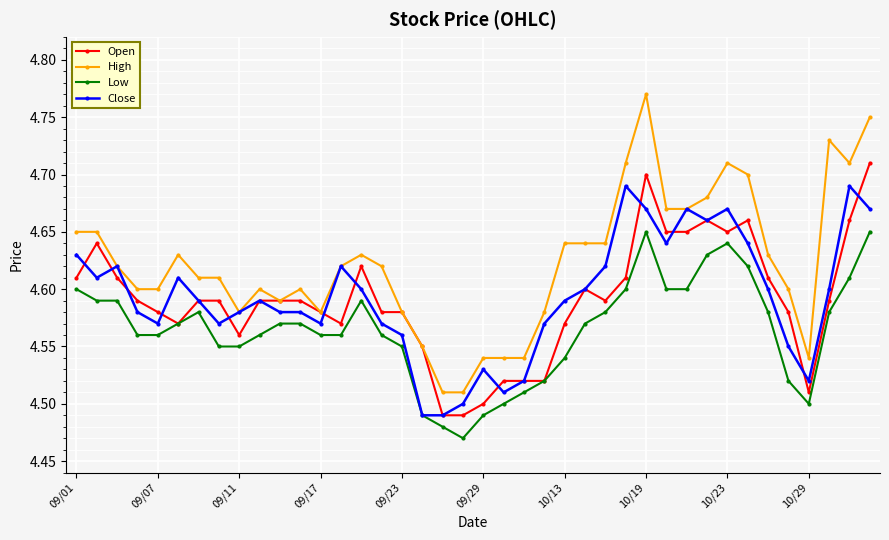

Count the High values in the range 4 to 5.

40